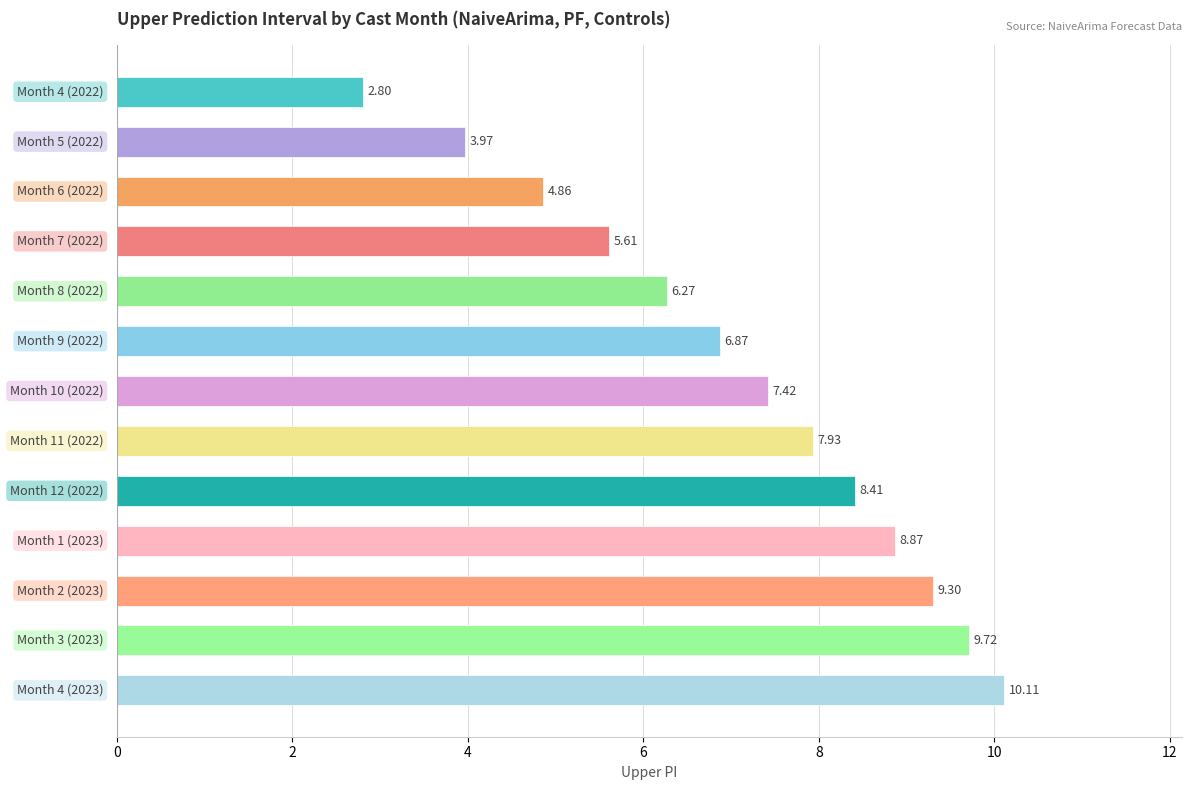

What is the sum of all values?

92.1